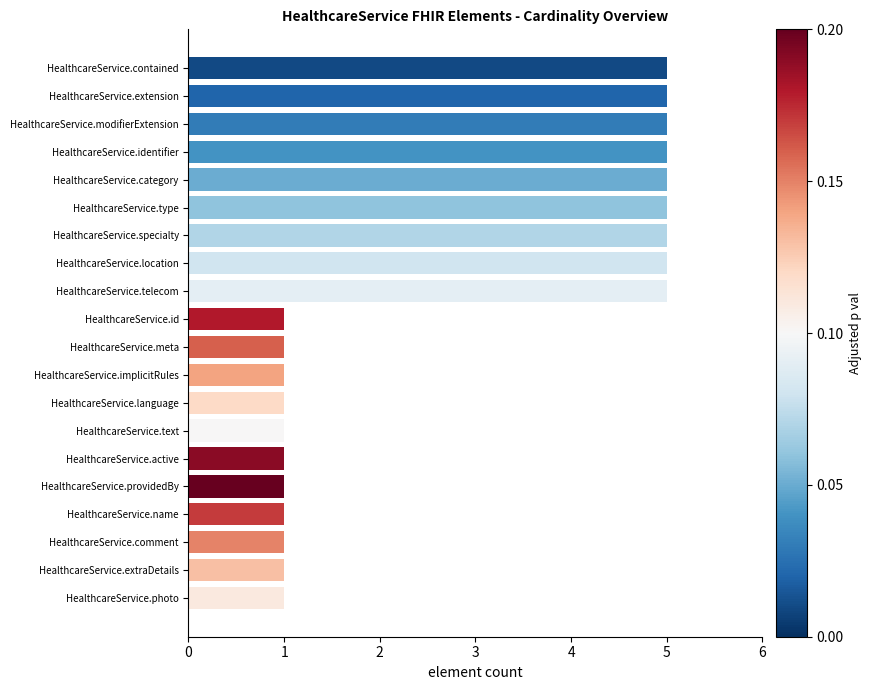

Approximately how many times larger is the value at HealthcareService.telecom compared to HealthcareService.category?

1.0